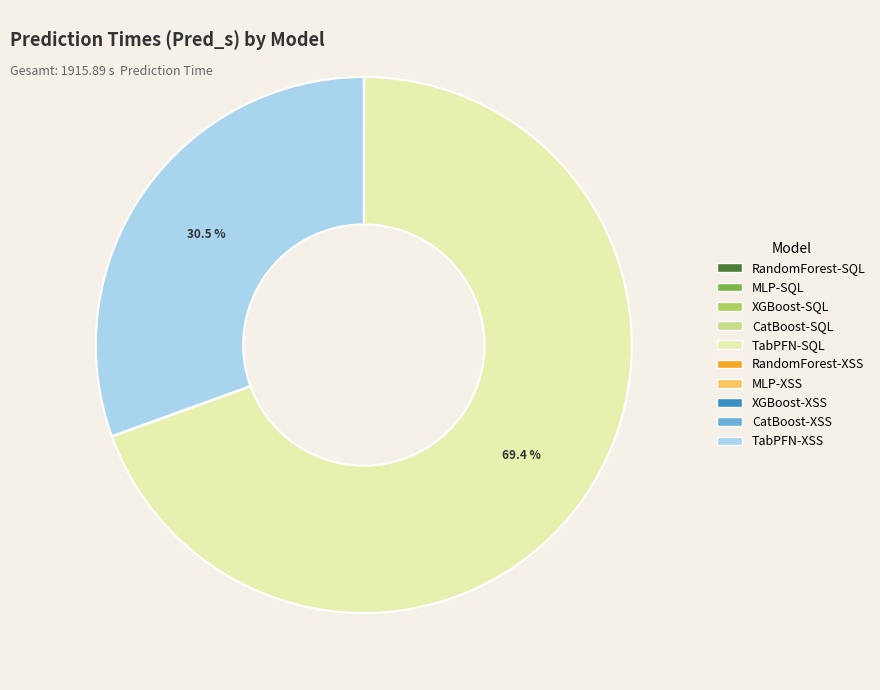

Which category has the biggest portion of the pie?

TabPFN-SQL